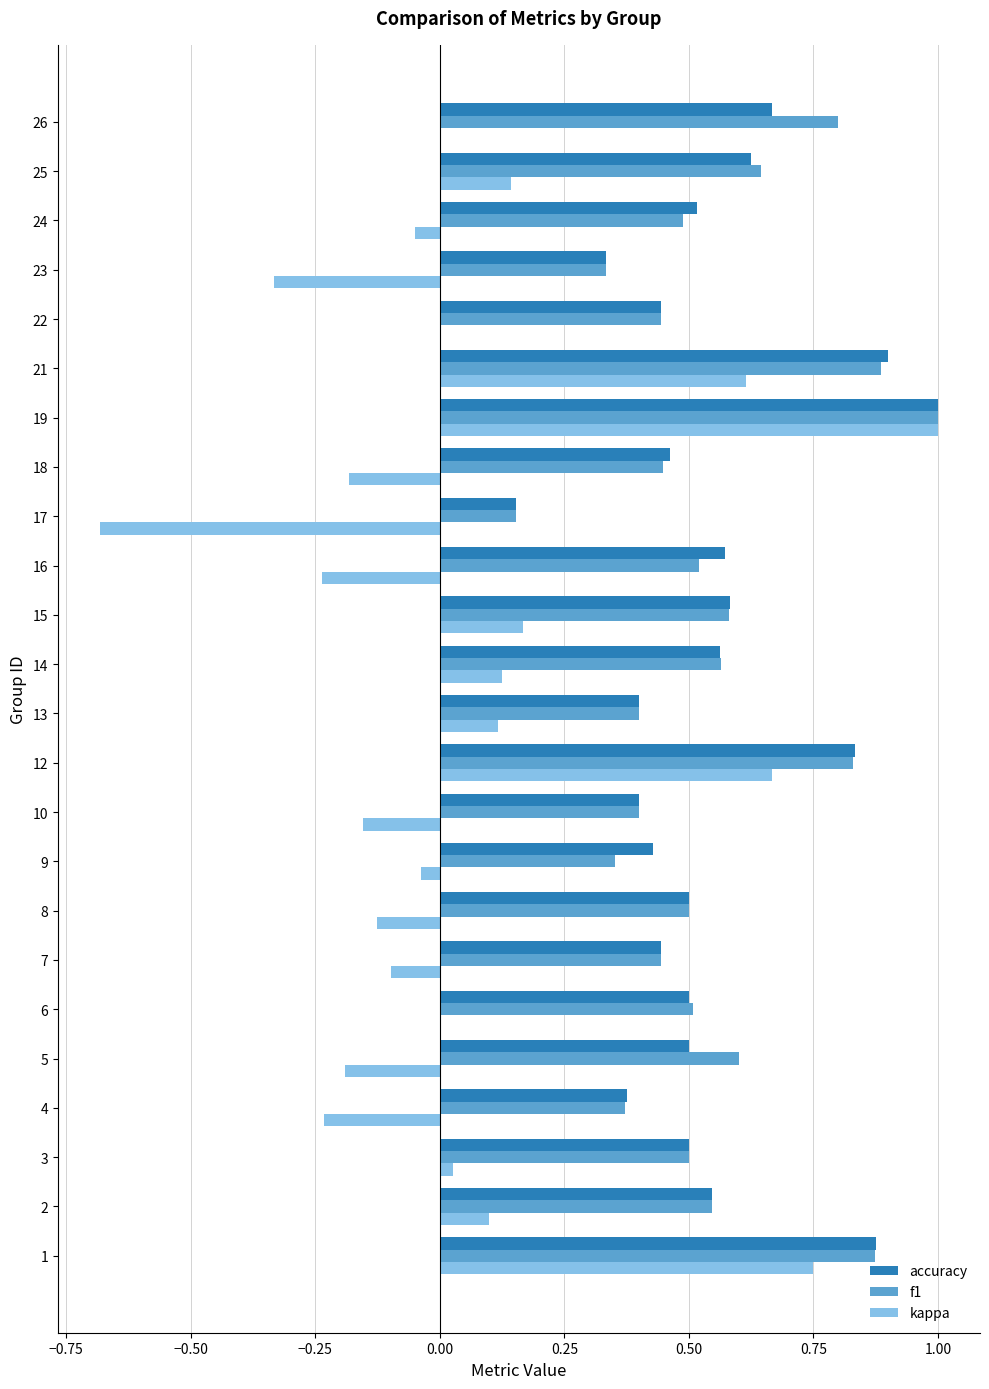

Is the value of f1 at 18 greater than the value of kappa at 18?

Yes